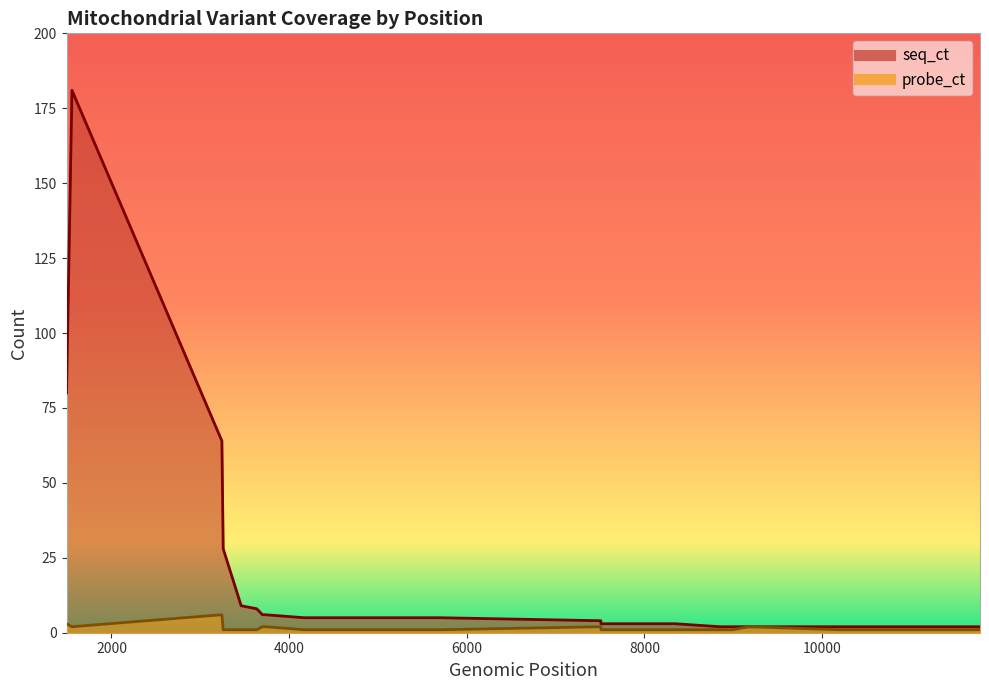

True or false: probe_ct and seq_ct cross at least once.

False